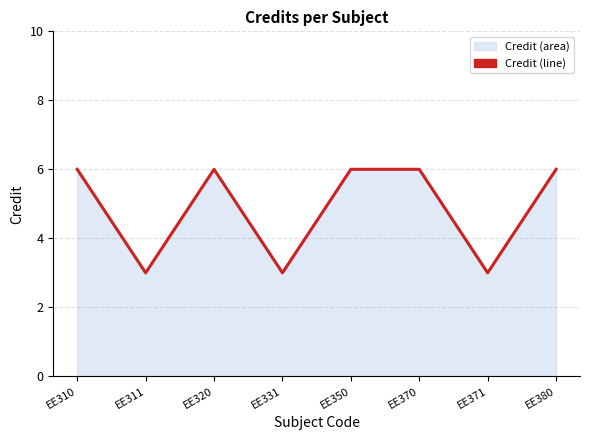

Reading left to right, list all the values displayed in this chart.

6	3	6	3	6	6	3	6